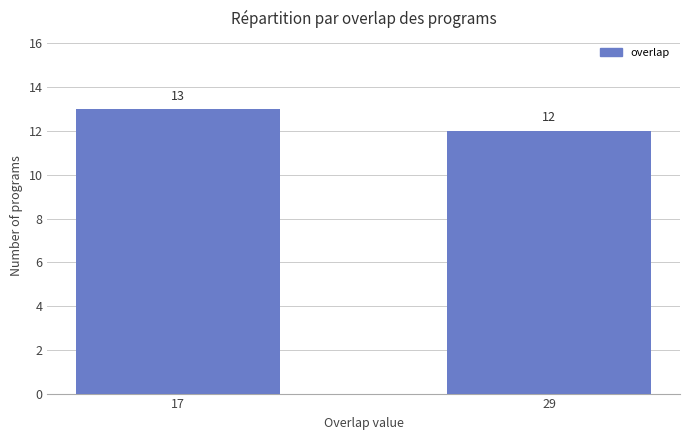

Is it true that the value at 17 is 13?

True